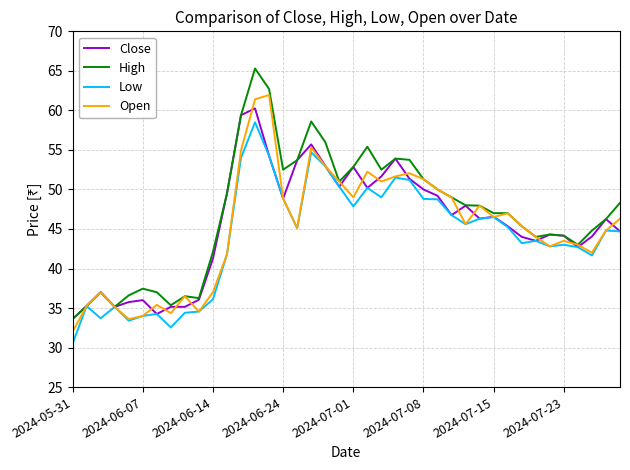

What is the lowest value of the Open series?

32.0